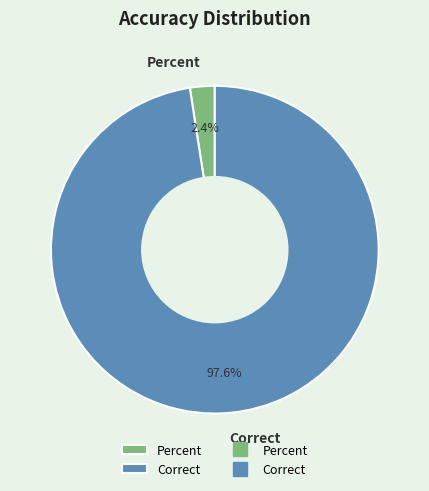

To the nearest percent, what is the difference between the largest and smallest slice percentages?

95%